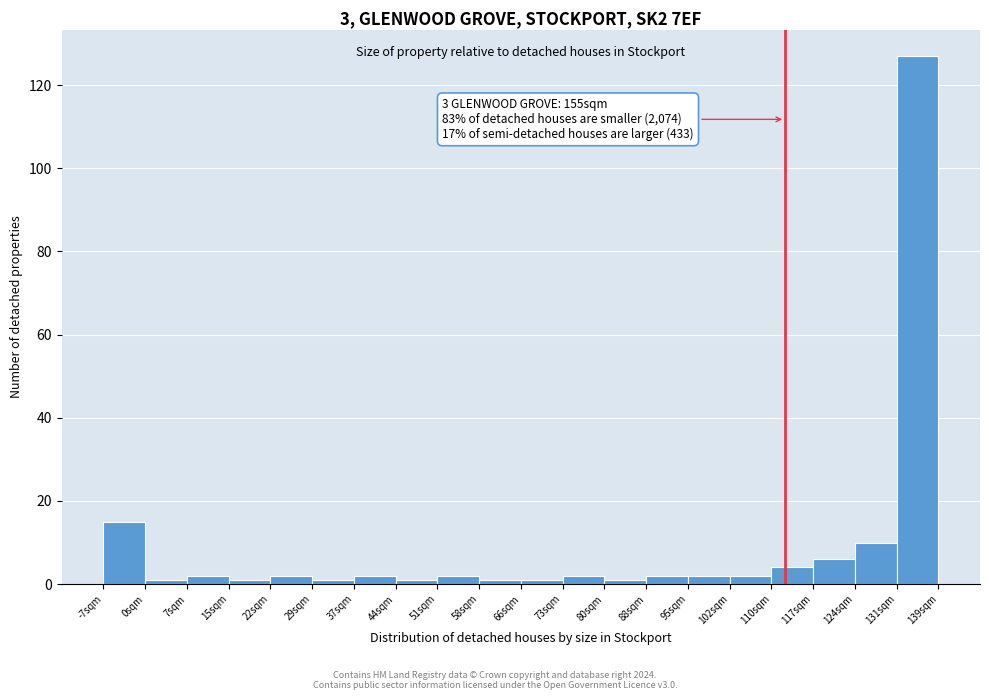

Which range on the x-axis has the tallest bar?

131 to 139